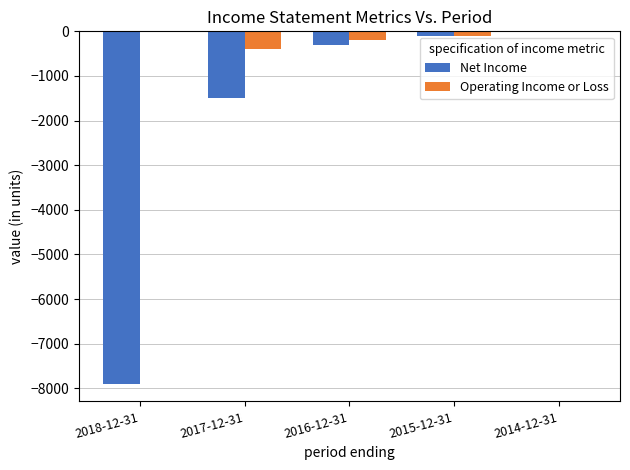

Reading right to left, what are all the values shown in this chart?

Net Income: 2014-12-31=0	2015-12-31=-100	2016-12-31=-300	2017-12-31=-1500	2018-12-31=-7900
Operating Income or Loss: 2014-12-31=0	2015-12-31=-100	2016-12-31=-200	2017-12-31=-400	2018-12-31=0